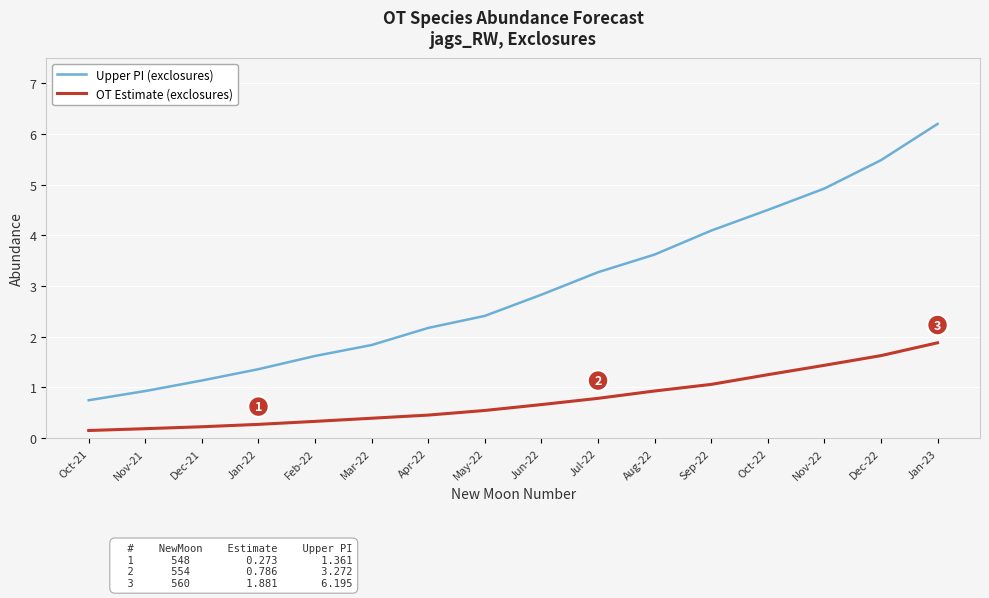

At which category is the sum across all series the highest?

Jan-23